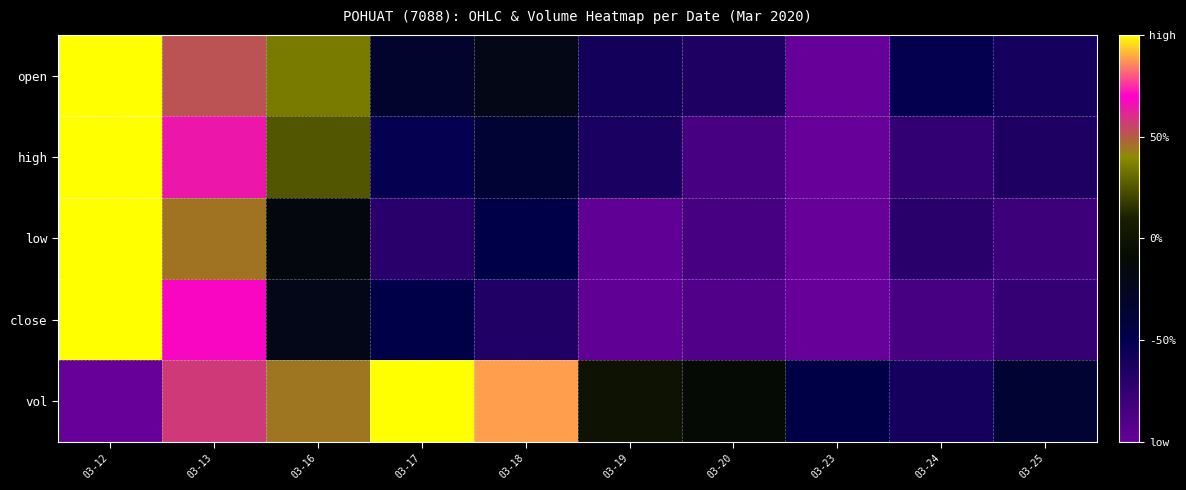

At which category is the sum across all series the highest?

03-12